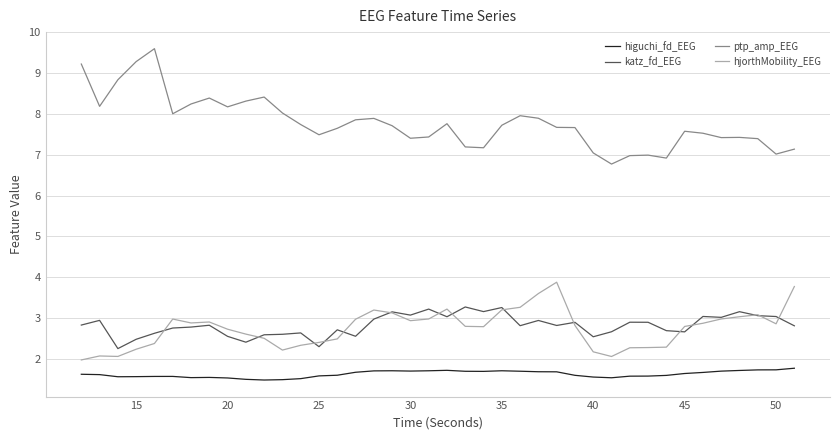

Which series has the largest range (max minus min)?

ptp_amp_EEG